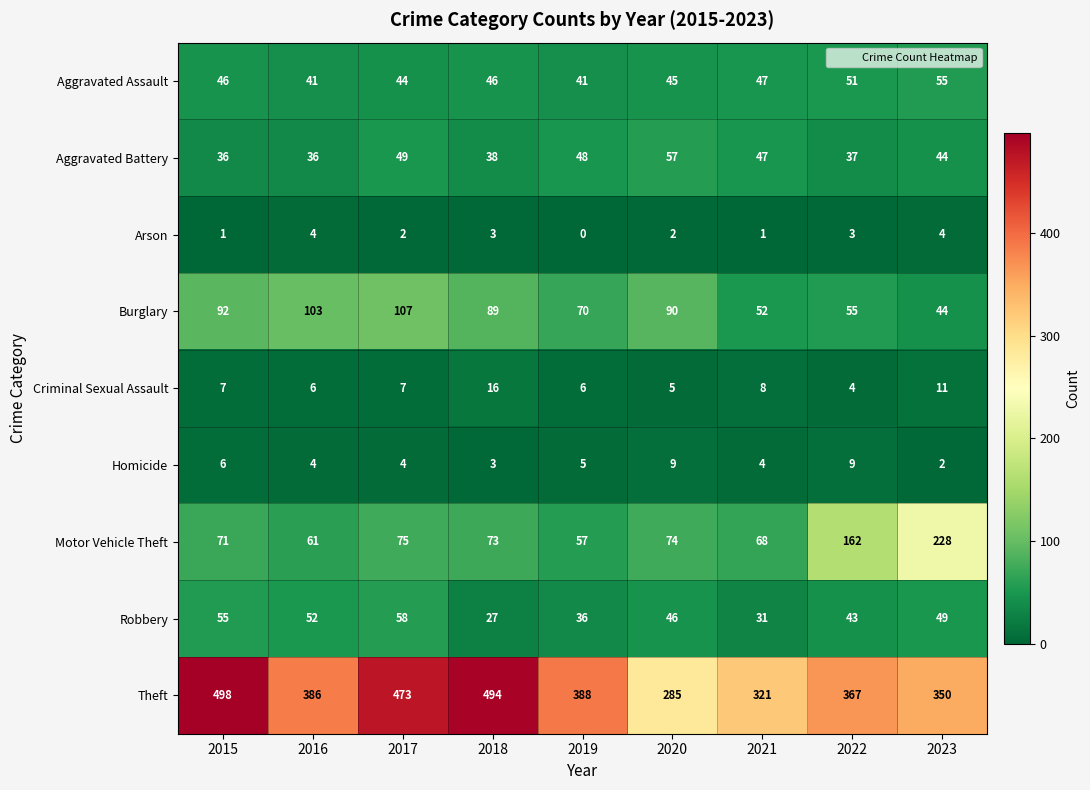

How many data points in Homicide are less than 4?

2